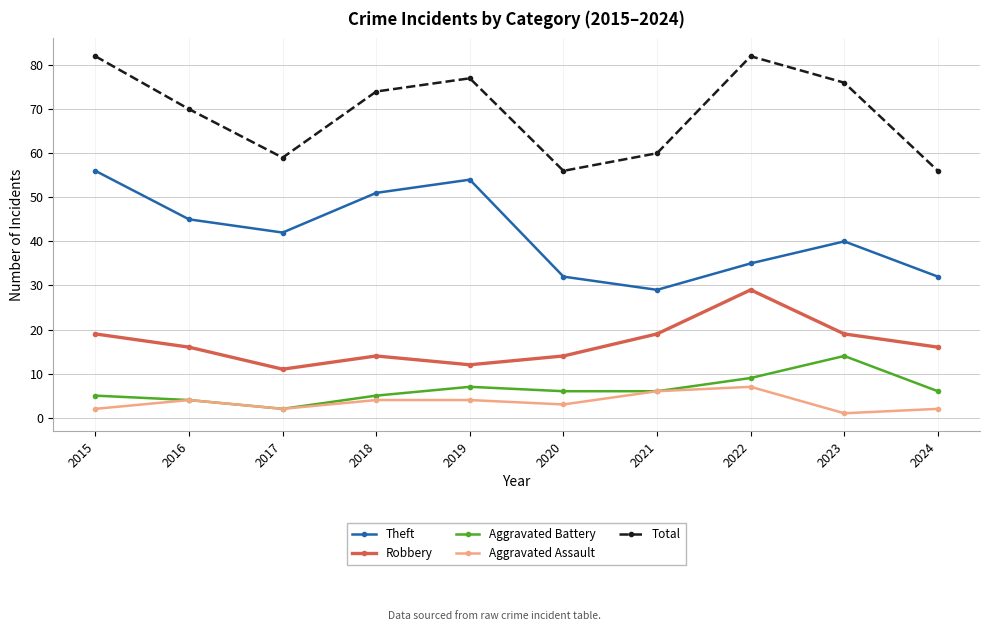

How many lines are shown in the chart?

5